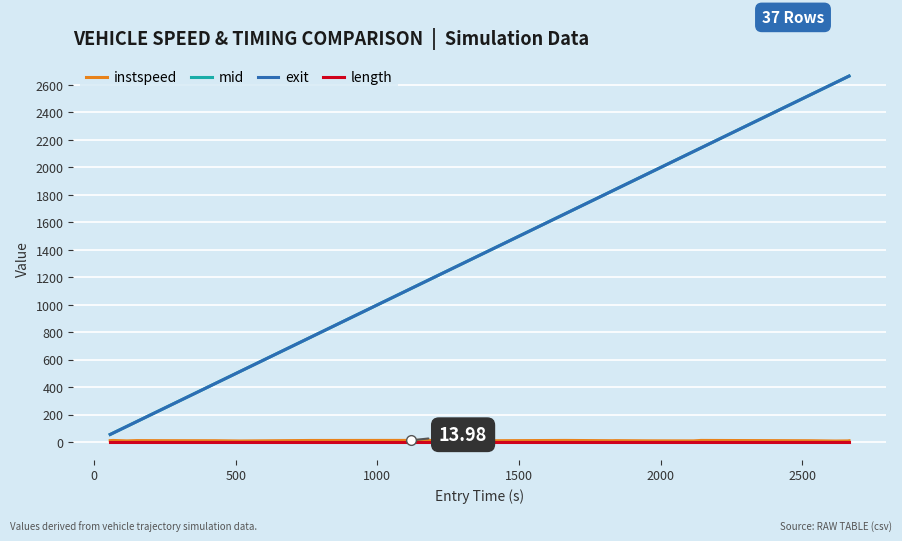

True or false: mid and length intersect in this chart.

False